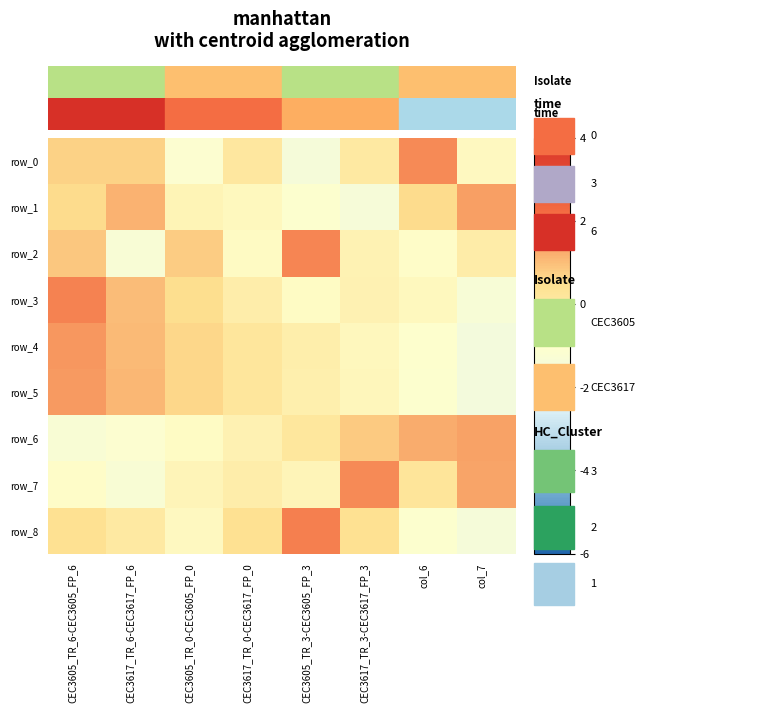

Which series has the largest total across all categories?

row_4